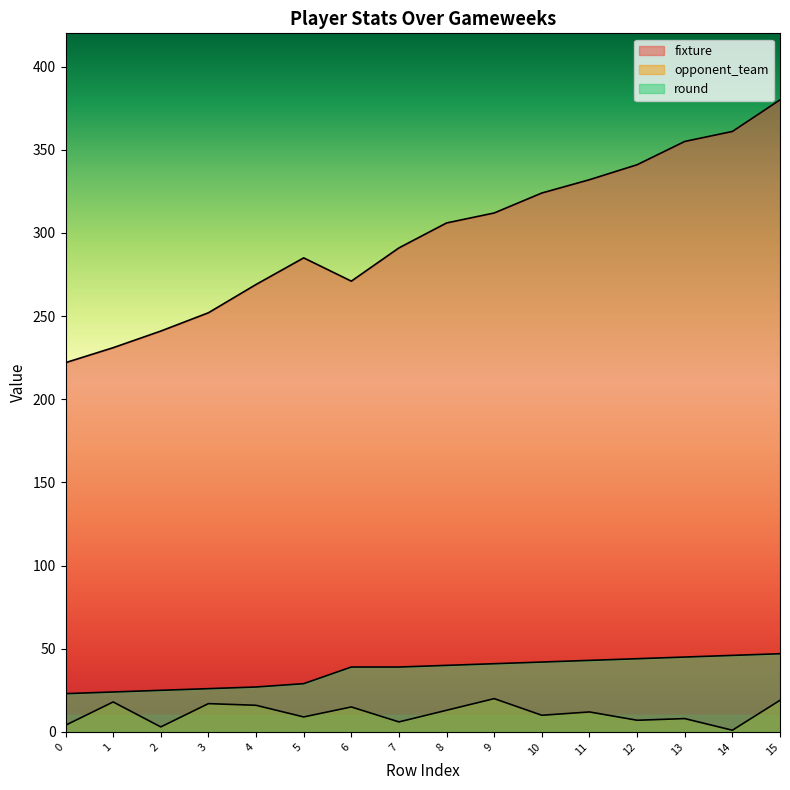

What is the difference between the maximum and minimum values in the opponent_team series?

19